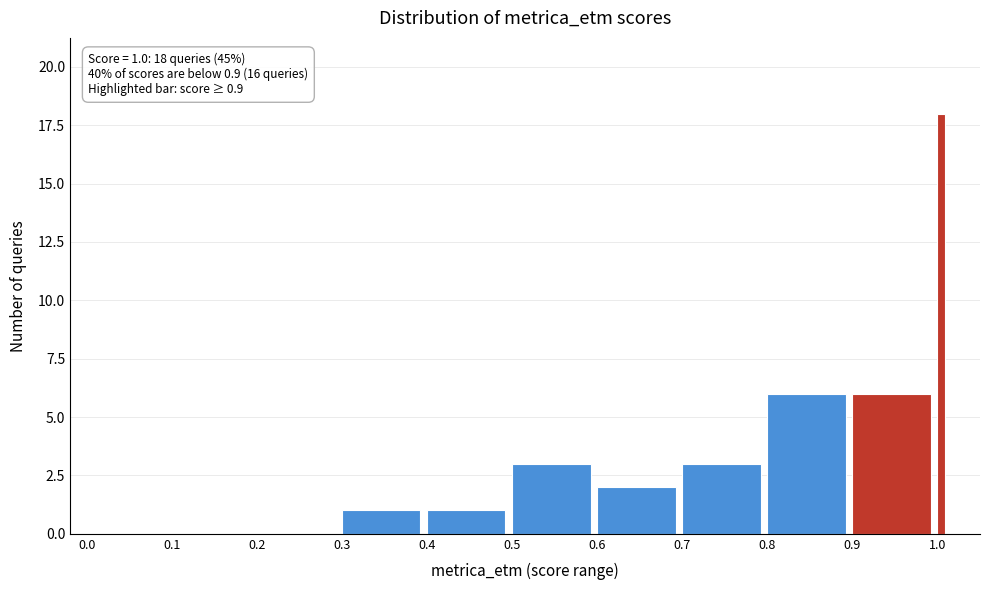

Read against the x-axis, roughly where is the centre of the tallest bar?

1.00